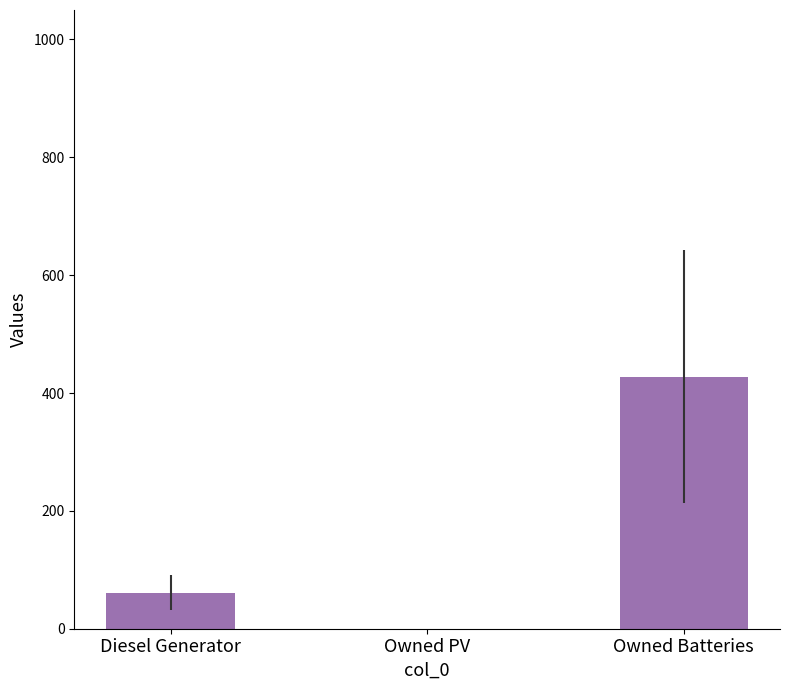

What is the change in value from Owned PV to Owned Batteries?

+428